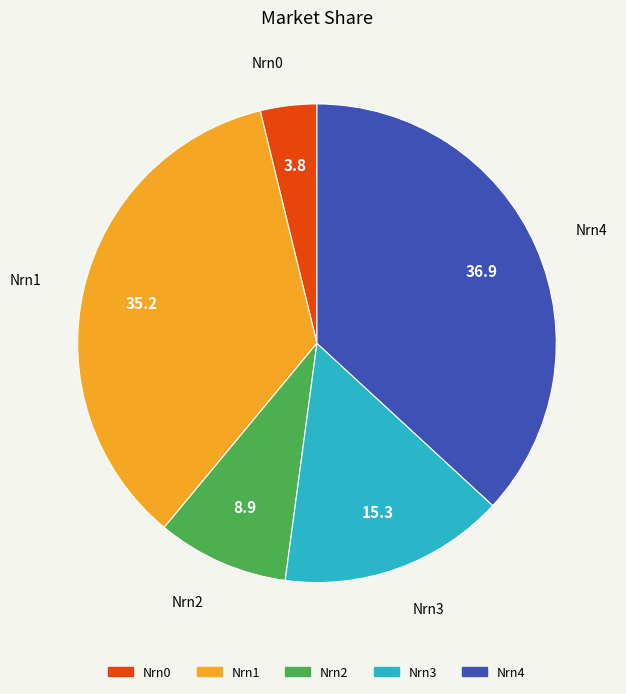

How many slices are in this pie chart?

5